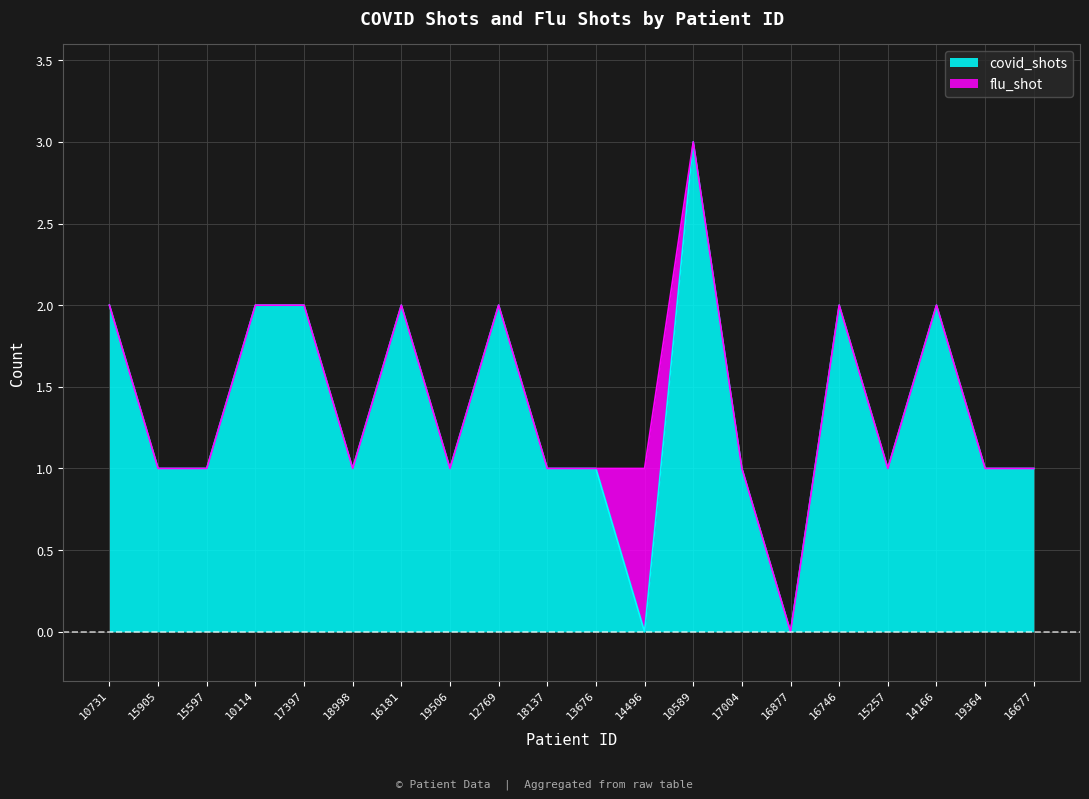

Between 15905 and 19506, which is larger?

15905